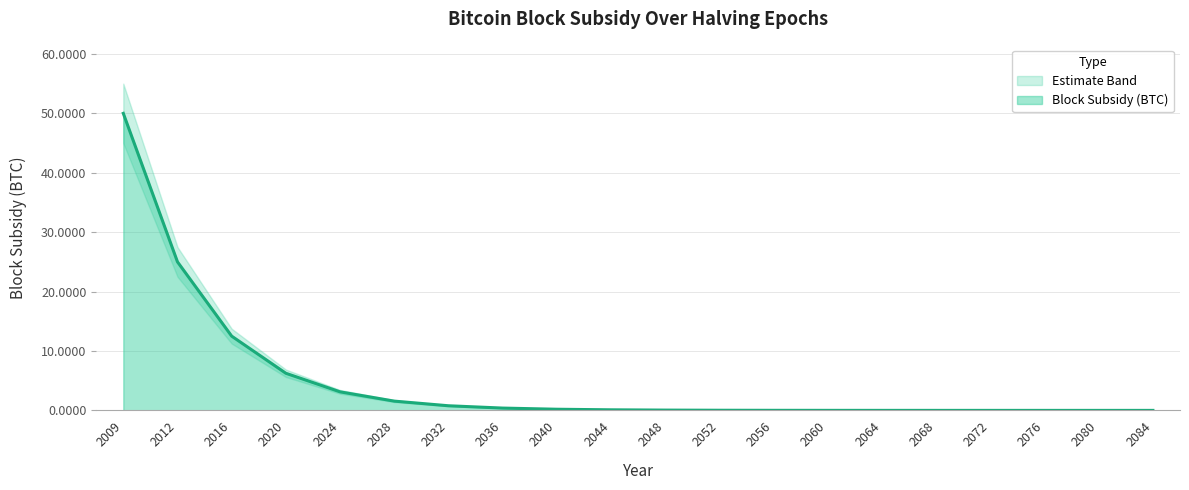

Is the value of Block Subsidy (BTC) at 2060 greater than the value of Lower Band at 2012?

No